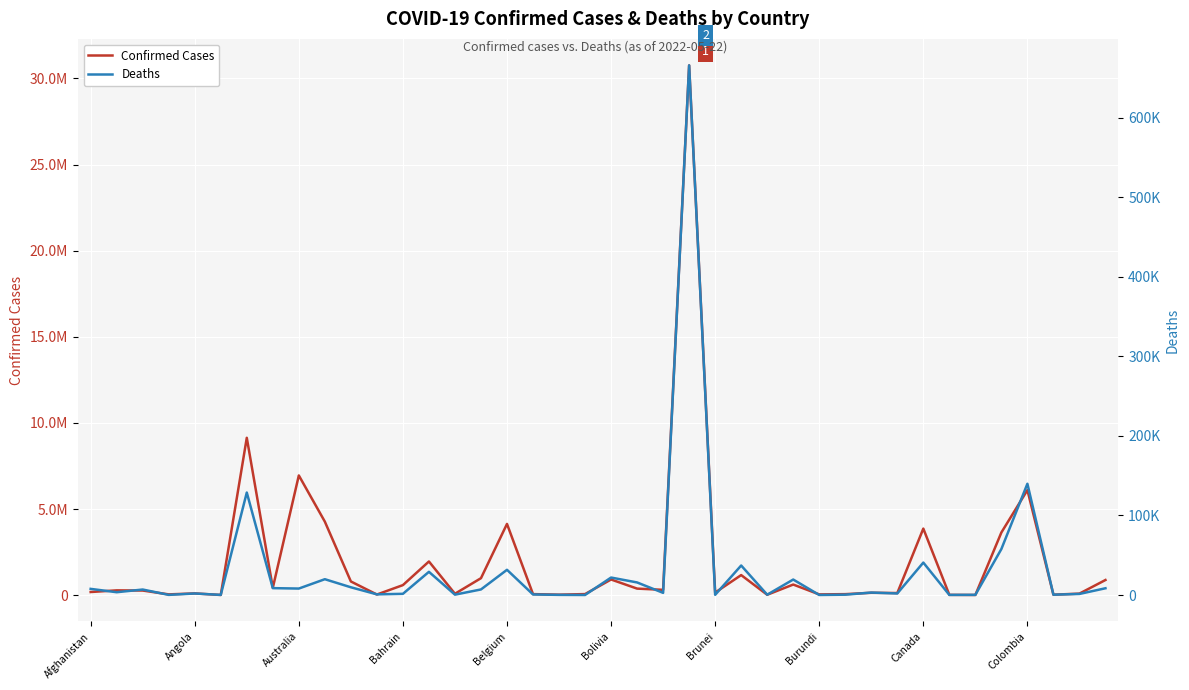

True or false: Confirmed Cases and Deaths intersect in this chart.

False